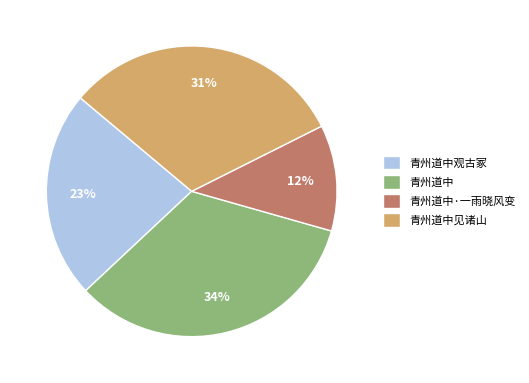

What percentage is the 青州道中观古冢 slice, to the nearest percent?

23%